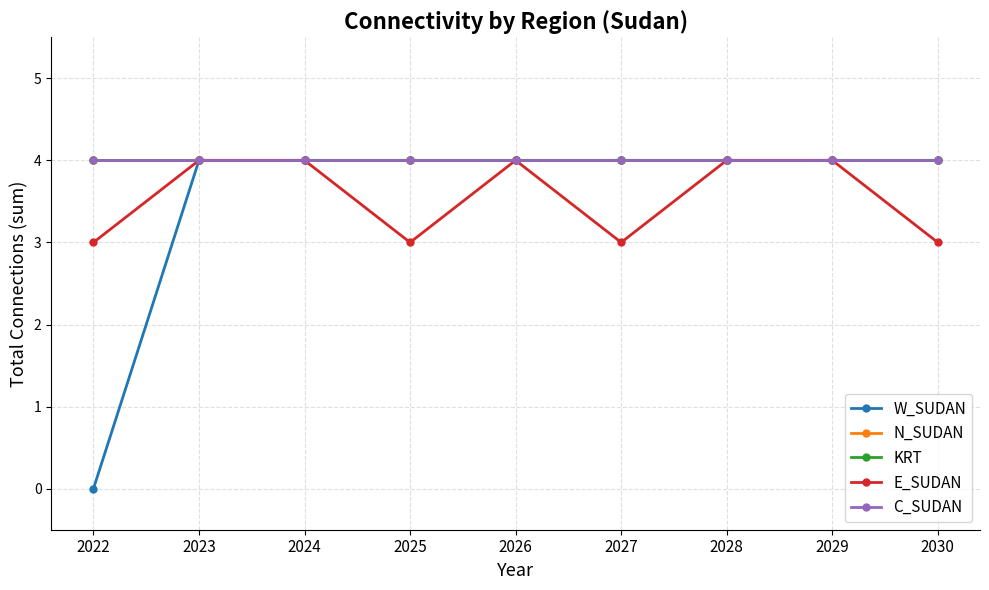

Reading left to right, transcribe all the data shown in this chart.

W_SUDAN: 0	4	4	4	4	4	4	4	4
N_SUDAN: 4	4	4	4	4	4	4	4	4
KRT: 4	4	4	4	4	4	4	4	4
E_SUDAN: 3	4	4	3	4	3	4	4	3
C_SUDAN: 4	4	4	4	4	4	4	4	4